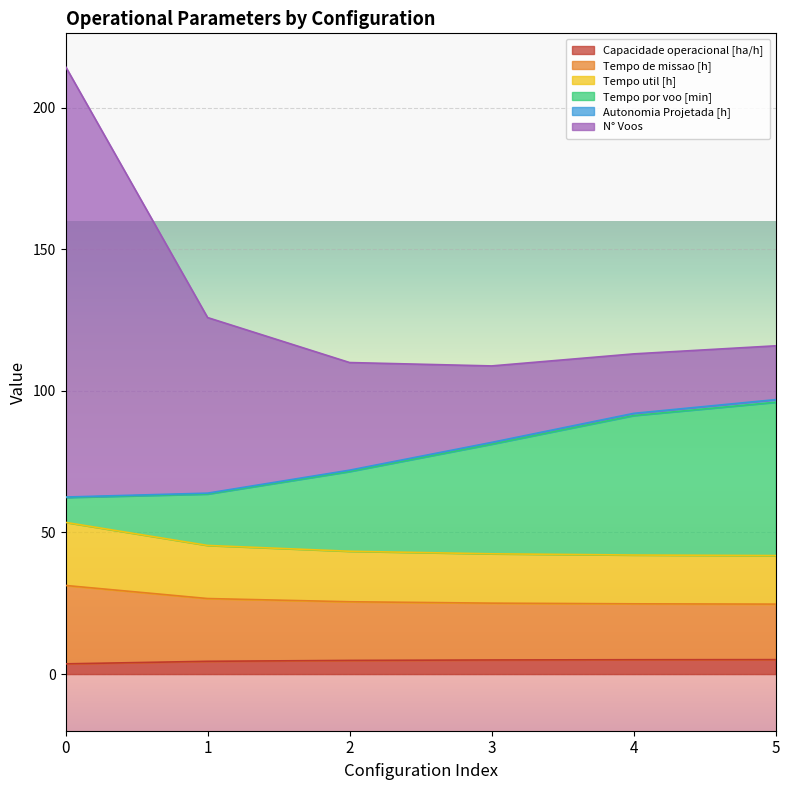

What is the maximum value for Capacidade operacional [ha/h]?

5.1